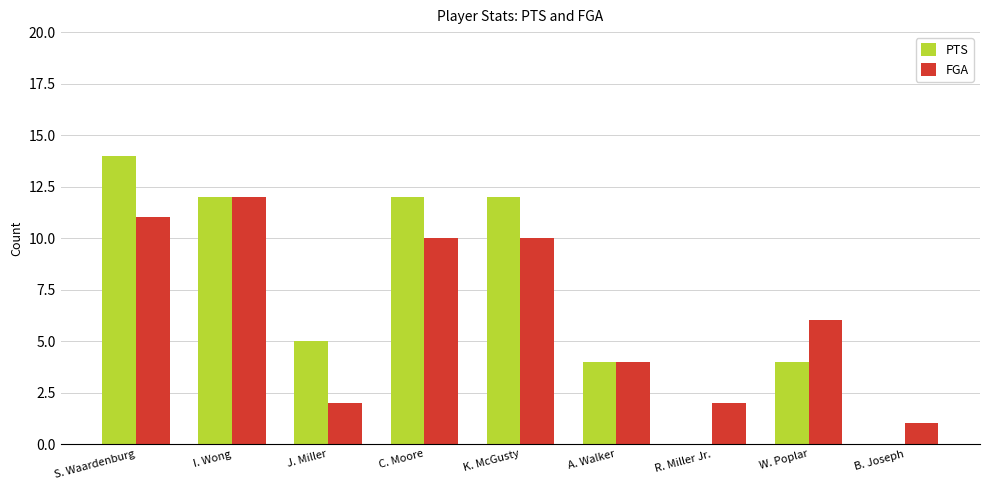

Between J. Miller and C. Moore, which series saw the biggest shift?

FGA